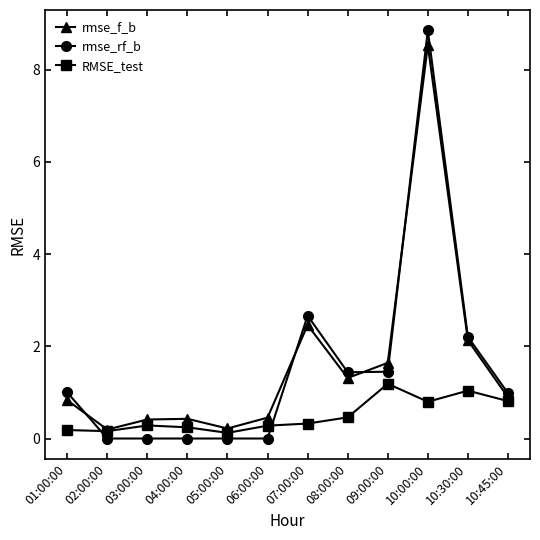

What is the spread (max minus min) of values at 08:00:00?

1.0